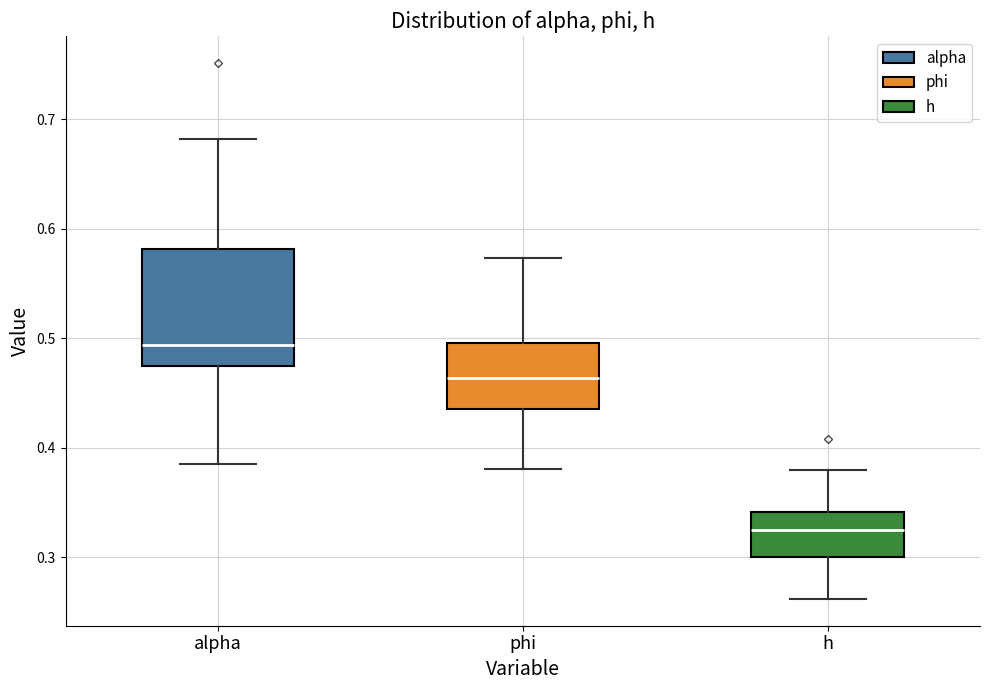

Where does the upper whisker of the box for phi end on the y-axis? The values are not printed on the chart, so give them approximately, as read against the axis.

0.57